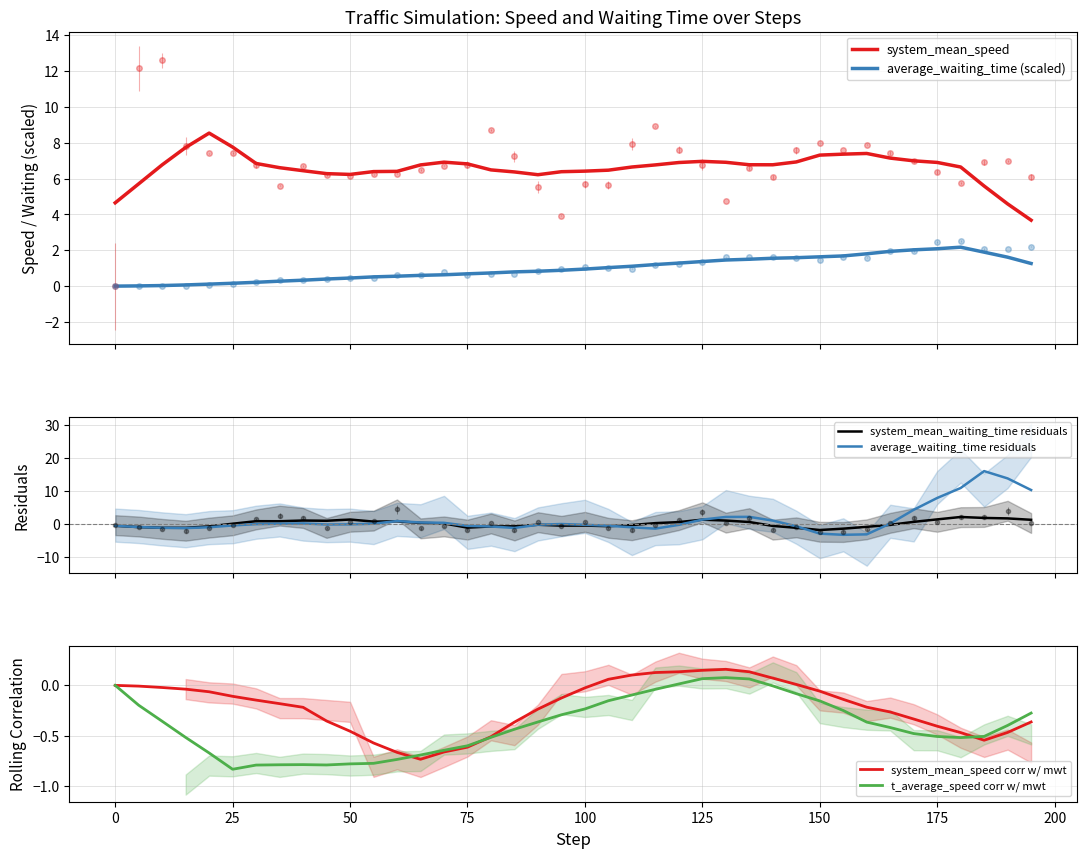

Which category has the lowest value in the t_average_speed corr w/ mwt series?

25